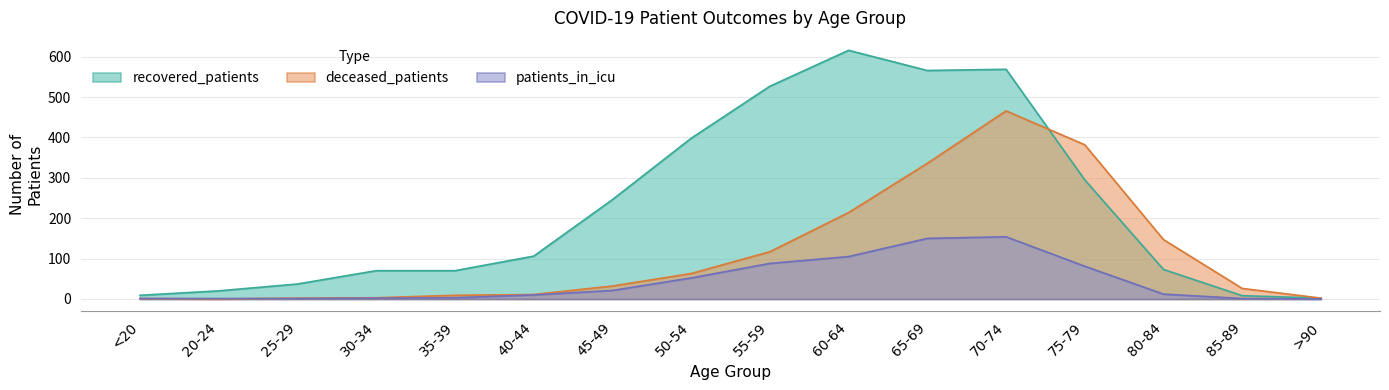

The value of deceased_patients at 60-64 is 214. True or false?

True